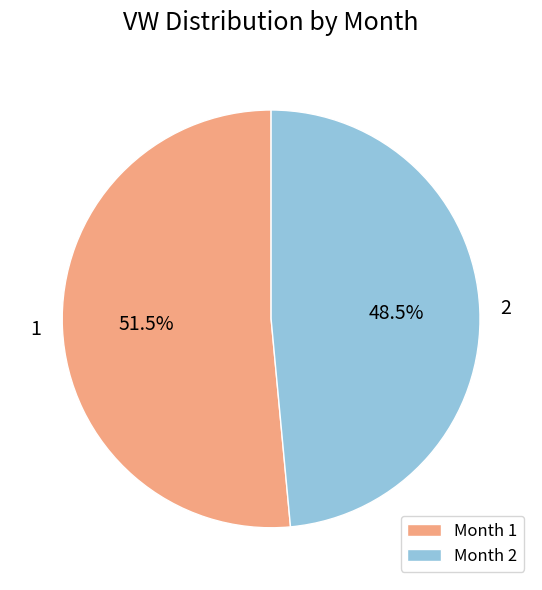

What is the ratio of the value at Month 2 to the value at Month 1?

0.9